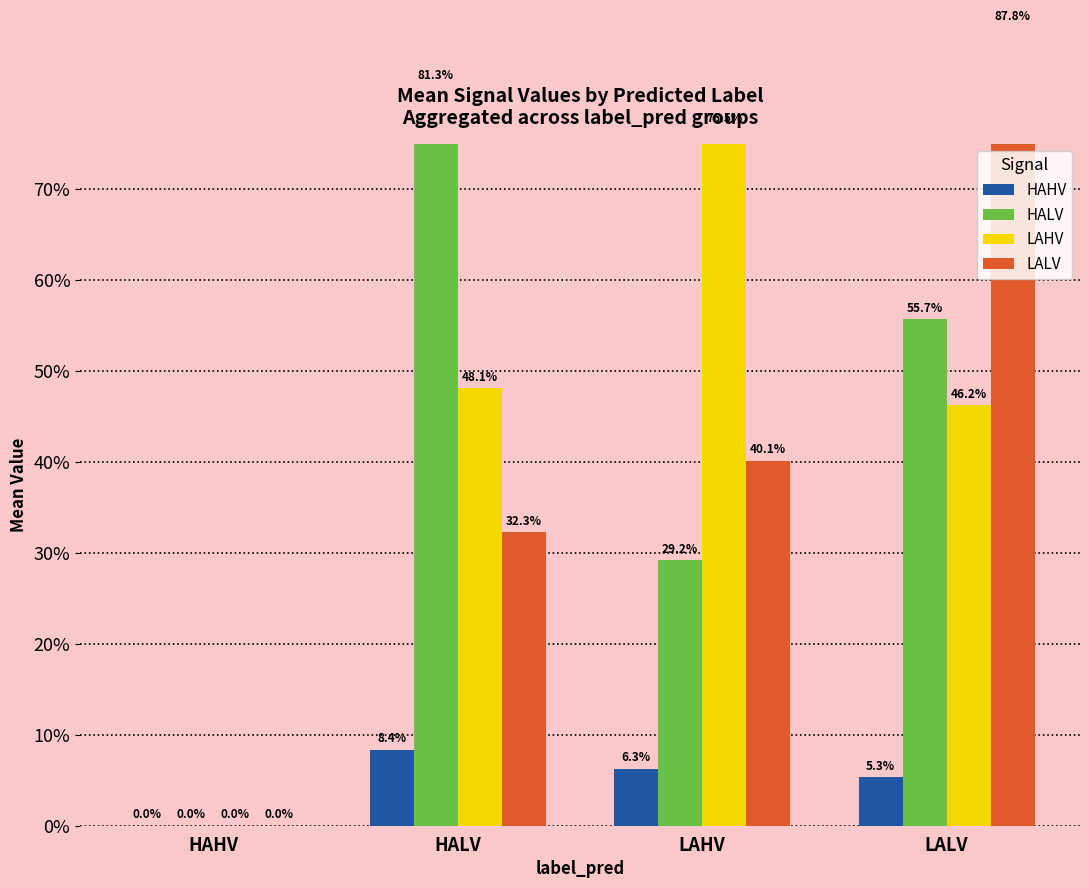

Is the value of LALV at HAHV greater than the value of HALV at LAHV?

No